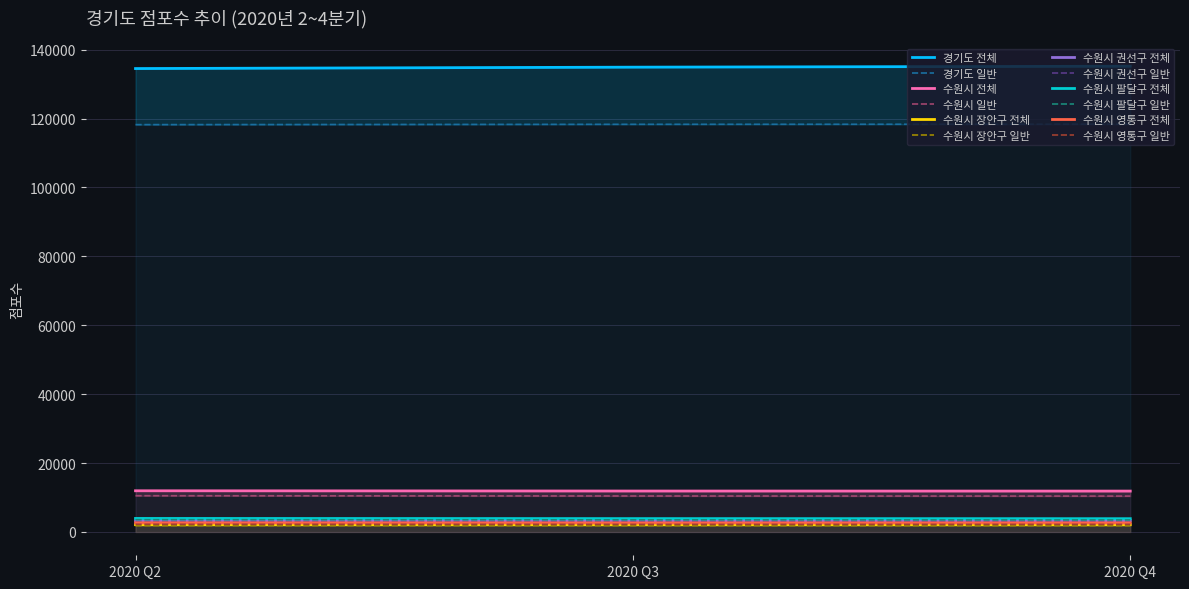

What is the value of the 2020년4분기 전체점포수 point at the 2nd from the left?

11872